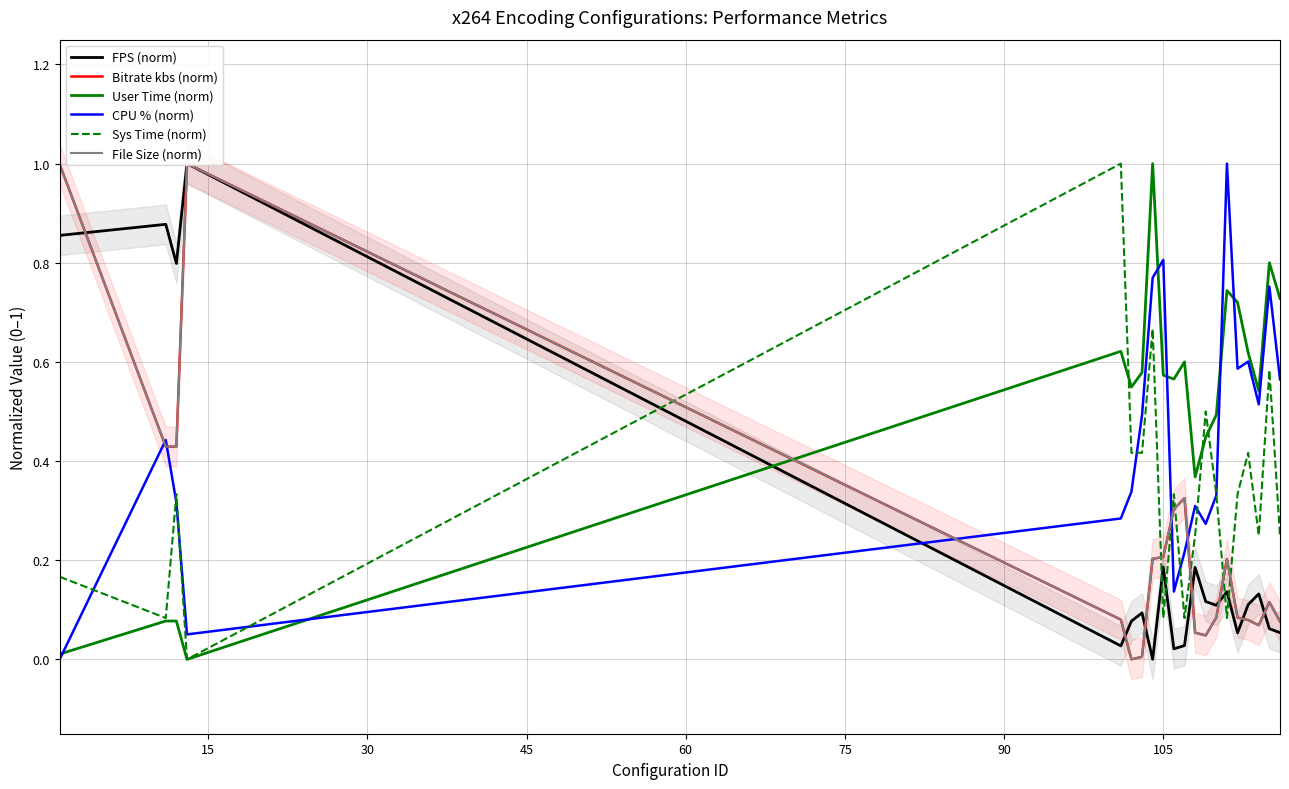

True or false: File Size (norm) and FPS (norm) intersect in this chart.

True